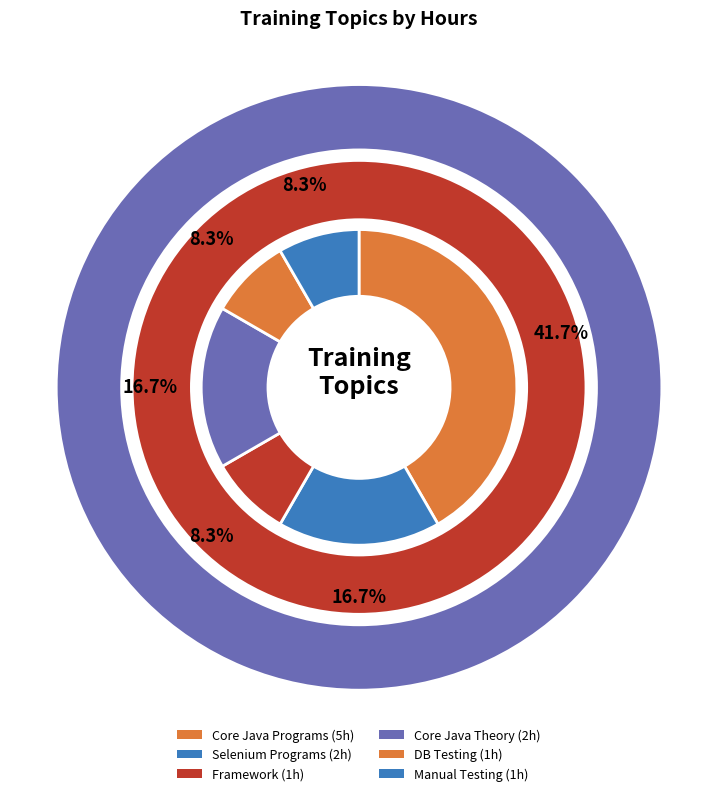

Is there a majority slice in this chart?

No